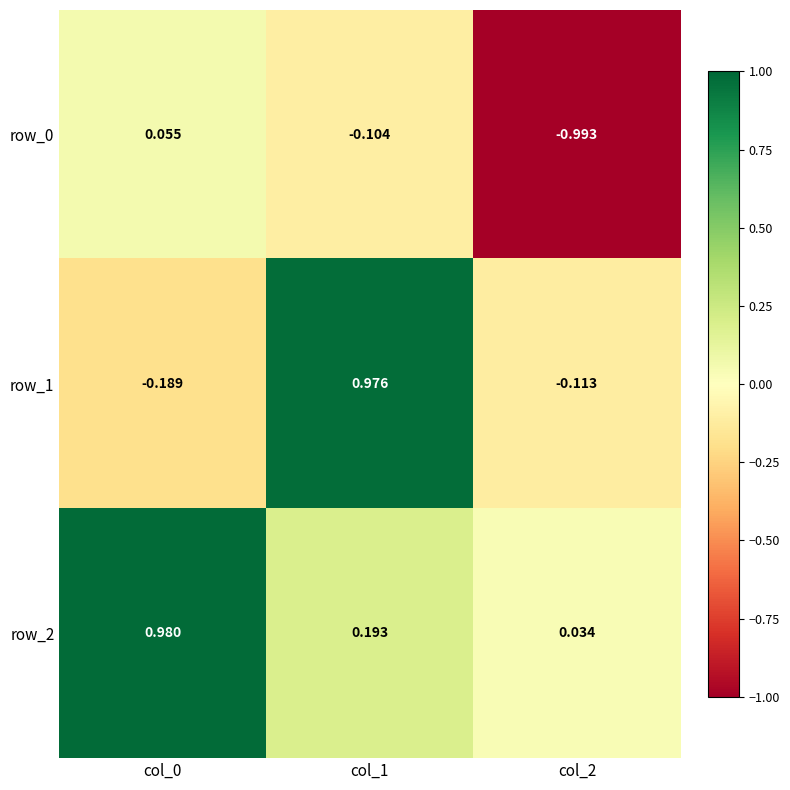

The row_0 series shows -0.2 at col_1. True or false?

False